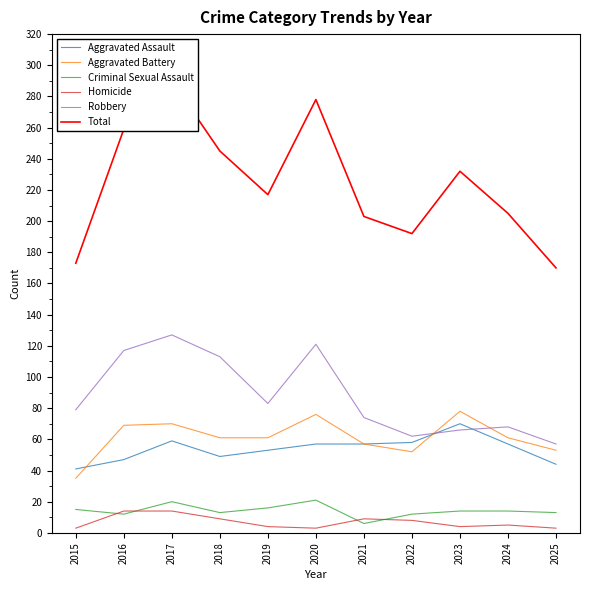

True or false: Aggravated Assault and Criminal Sexual Assault cross at least once.

False